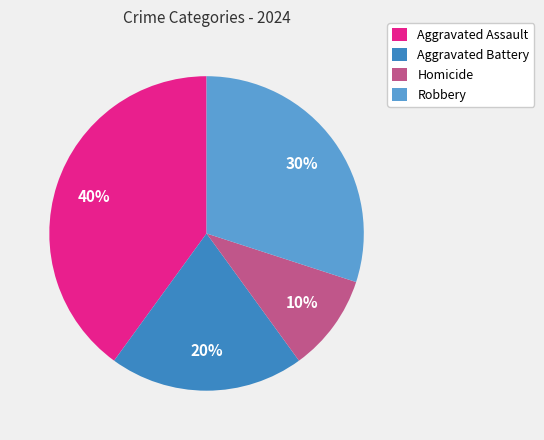

To the nearest percent, what is the combined percentage of Homicide and Robbery?

40%